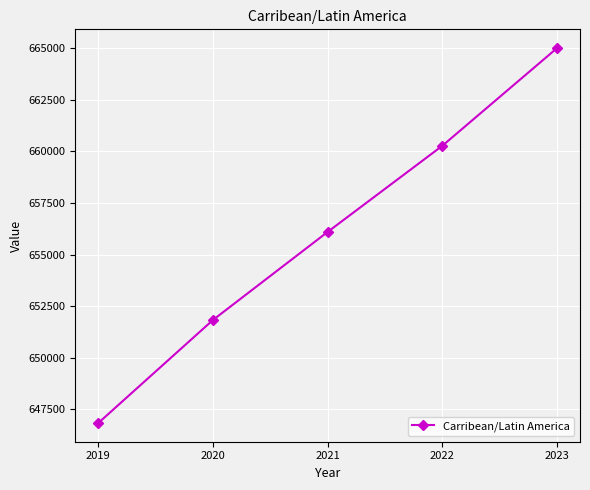

What is the sum of all values?

3280047.2